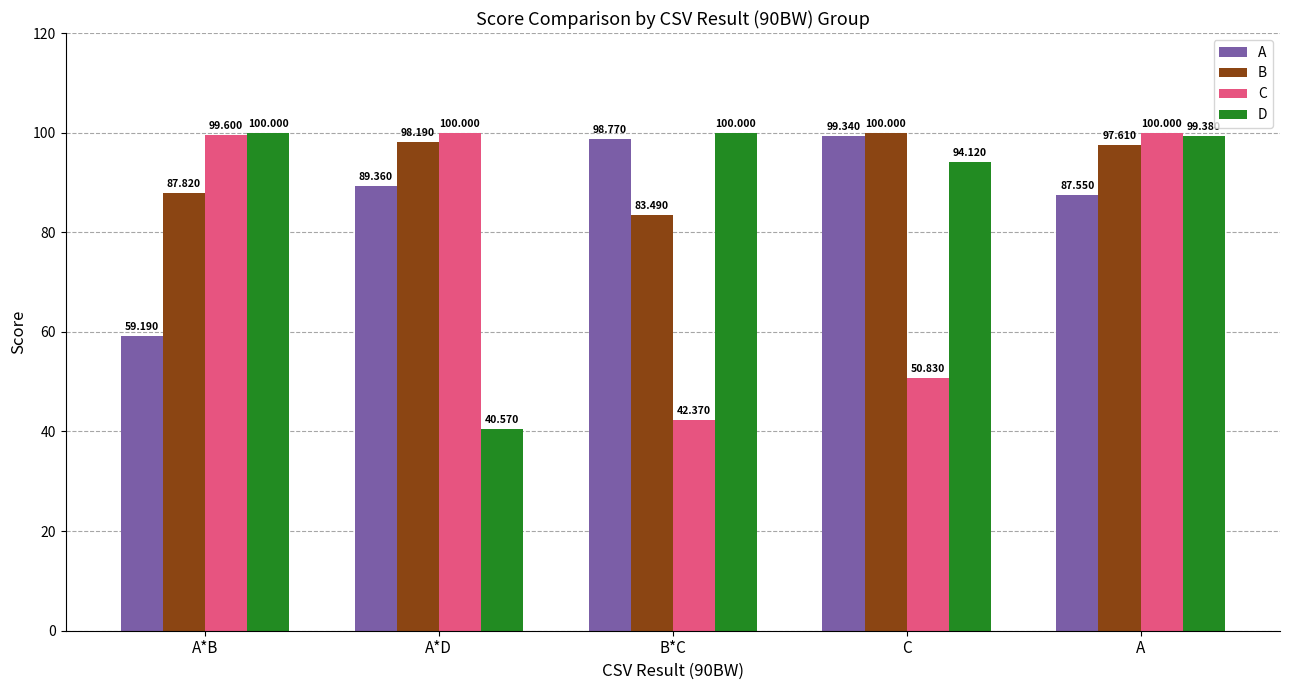

Which series changed the most between C and A?

C